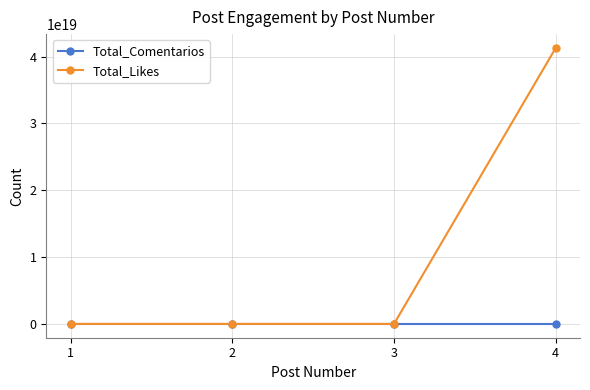

Between 2 and 4, which series saw the biggest shift?

Total_Likes